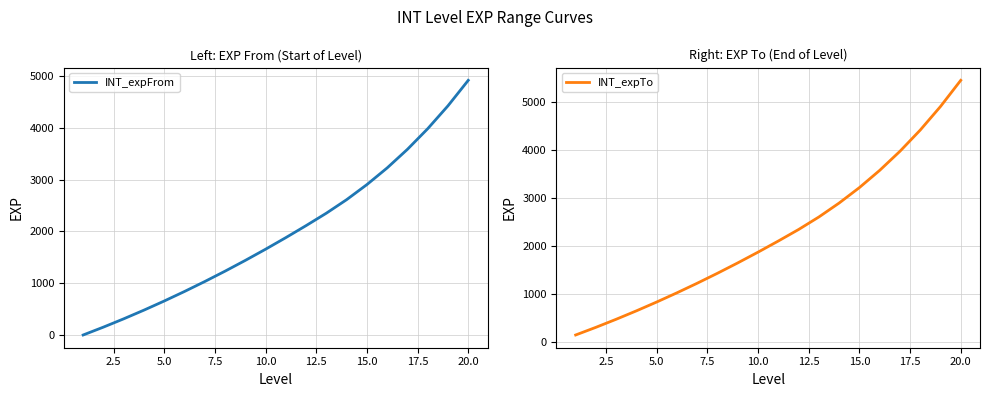

True or false: INT_expFrom and INT_expTo intersect in this chart.

False